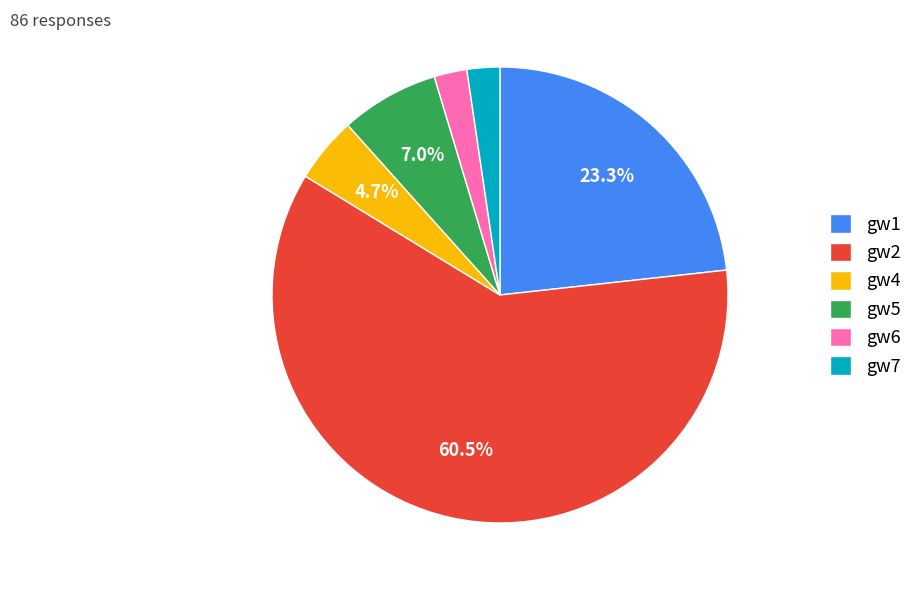

Is there any slice that represents more than half of the pie?

Yes